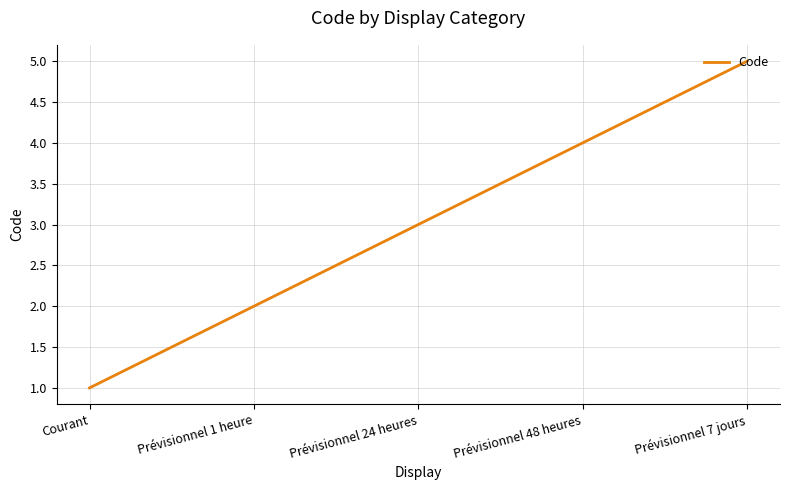

What position from the right is Prévisionnel 7 jours?

1